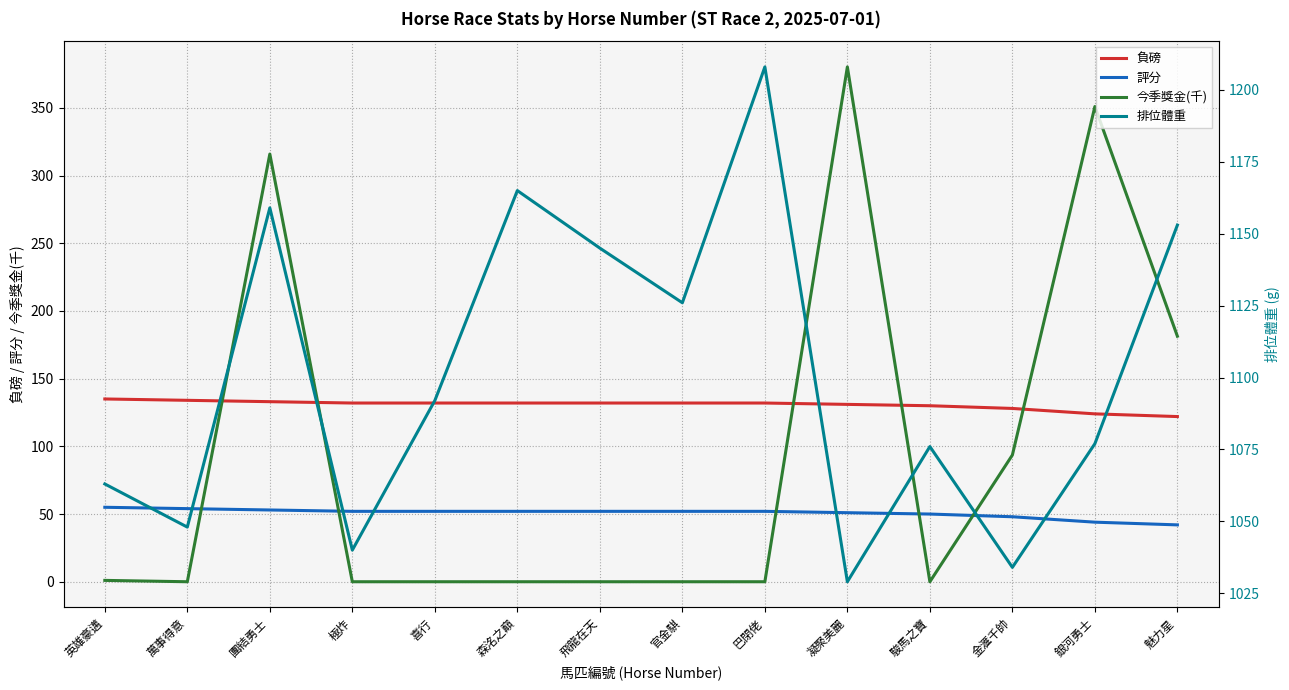

At which label is 今季獎金(千) closest to 190?

魅力星